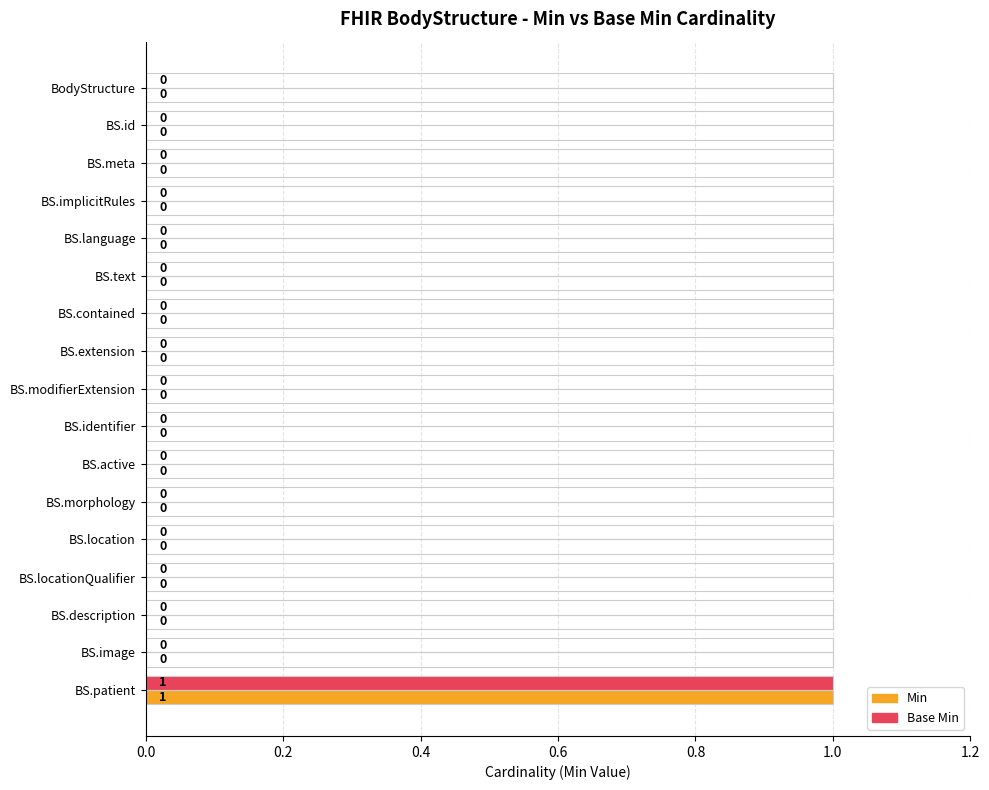

Reading left to right, what are all the values shown in this chart?

Min: 0	0	0	0	0	0	0	0	0	0	0	0	0	0	0	0	1
Base Min: 0	0	0	0	0	0	0	0	0	0	0	0	0	0	0	0	1